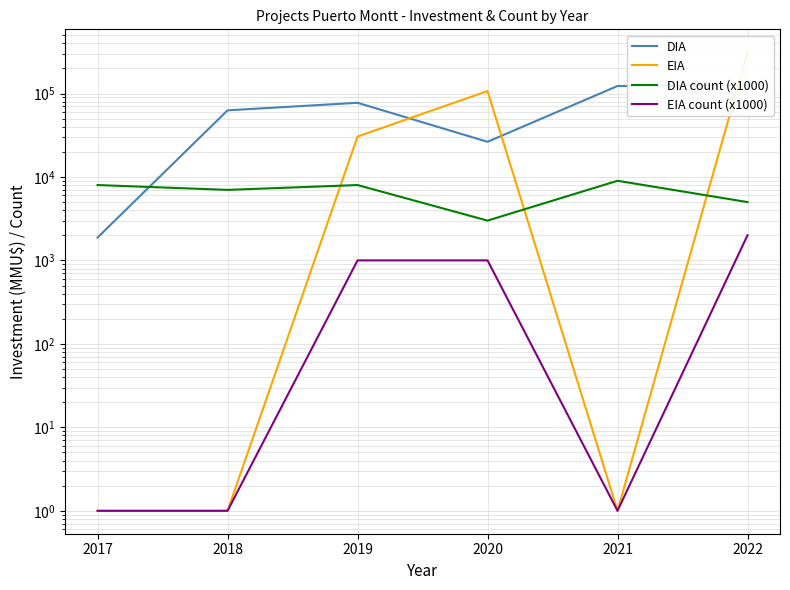

At which category is the sum across all series the highest?

2022